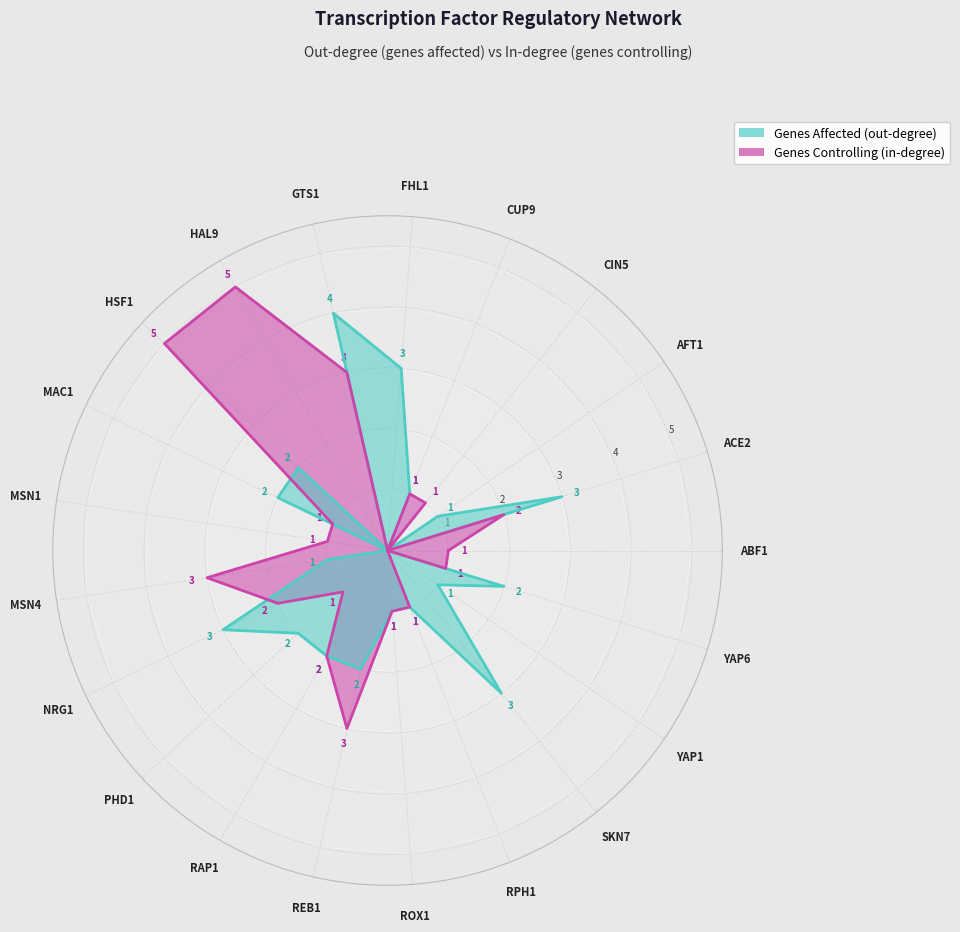

What is the average value of the genes_affected series?

2